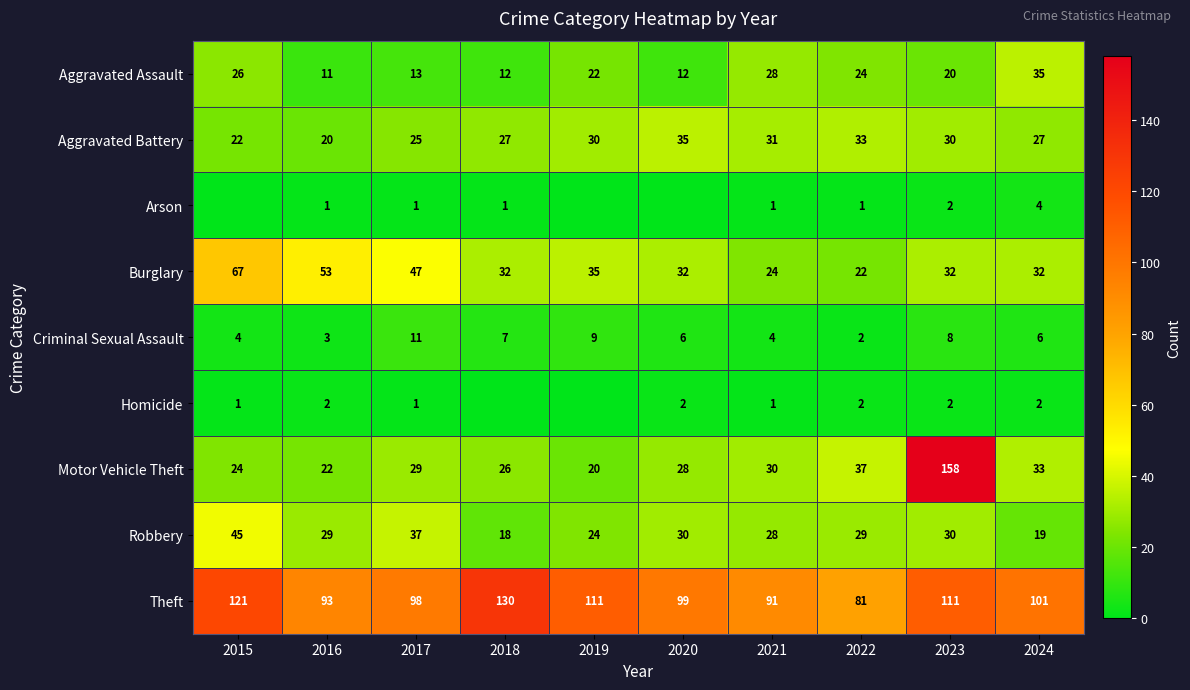

At 2016, list the series in order from largest to smallest.

Theft, Burglary, Robbery, Motor Vehicle Theft, Aggravated Battery, Aggravated Assault, Criminal Sexual Assault, Homicide, Arson